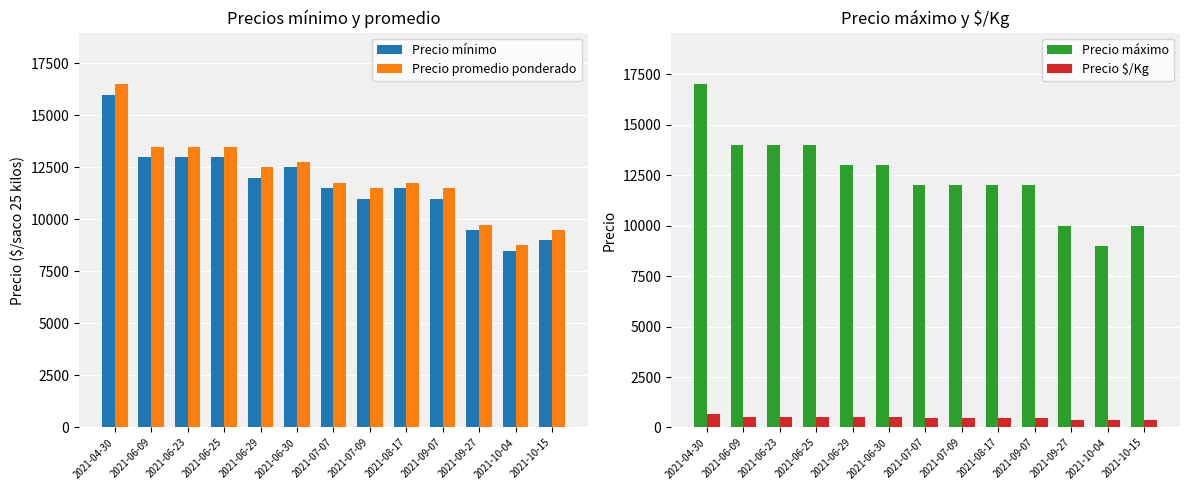

Read the Precio mínimo value at 2021-06-09.

13000